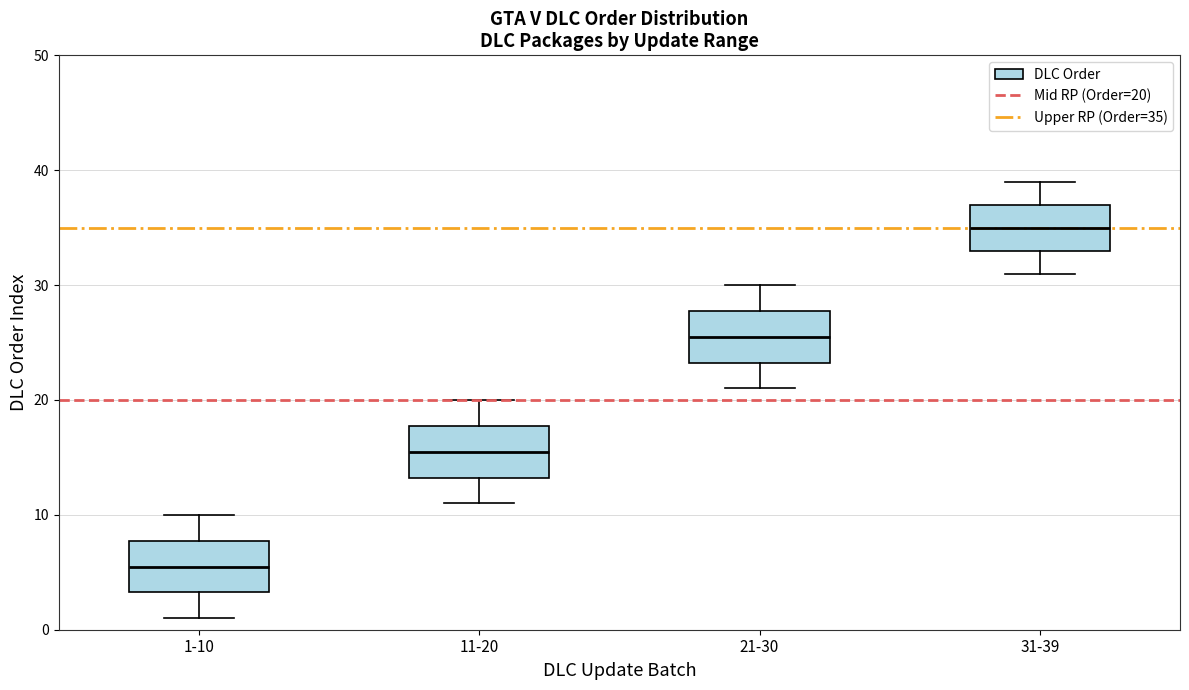

Reading left to right, read every box against the y-axis: the position of its median line, the range the box covers, and the ends of its whiskers. The values are not printed on the chart, so give them approximately, as read against the axis.

1-10: median 6, box 3 to 8, whiskers 1 to 10
11-20: median 16, box 13 to 18, whiskers 11 to 20
21-30: median 26, box 23 to 28, whiskers 21 to 30
31-39: median 35, box 33 to 37, whiskers 31 to 39